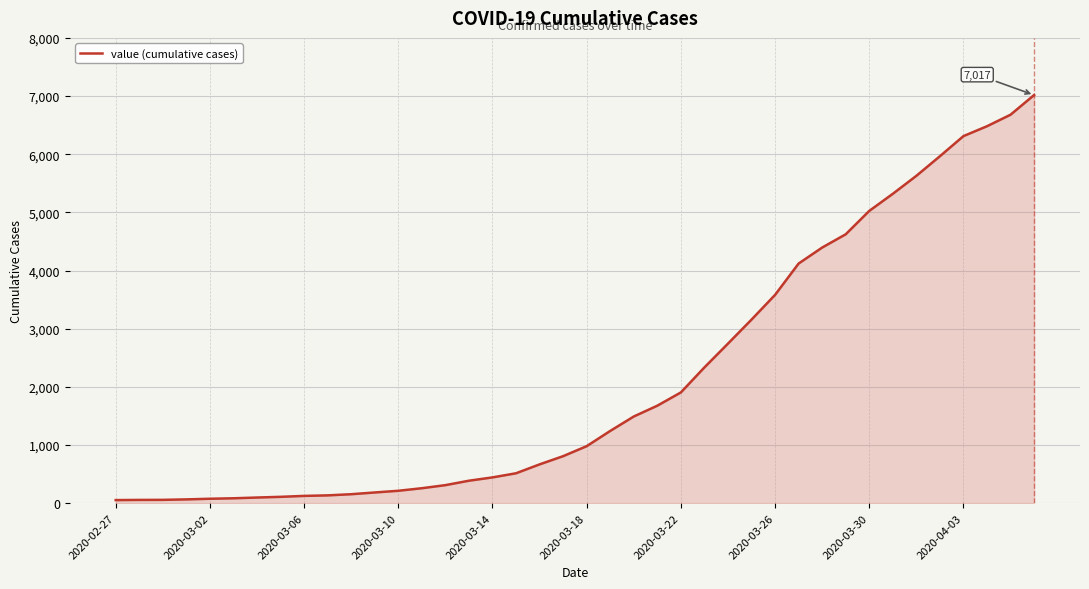

What is the difference between the maximum and minimum values?

6964